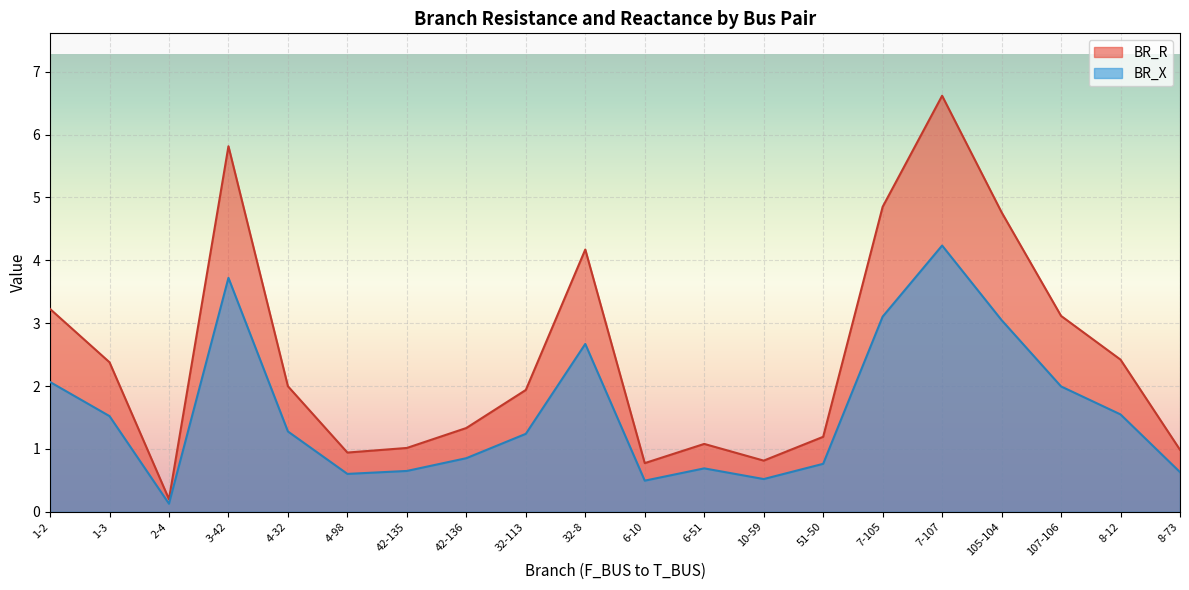

Which series has the largest range (max minus min)?

BR_R